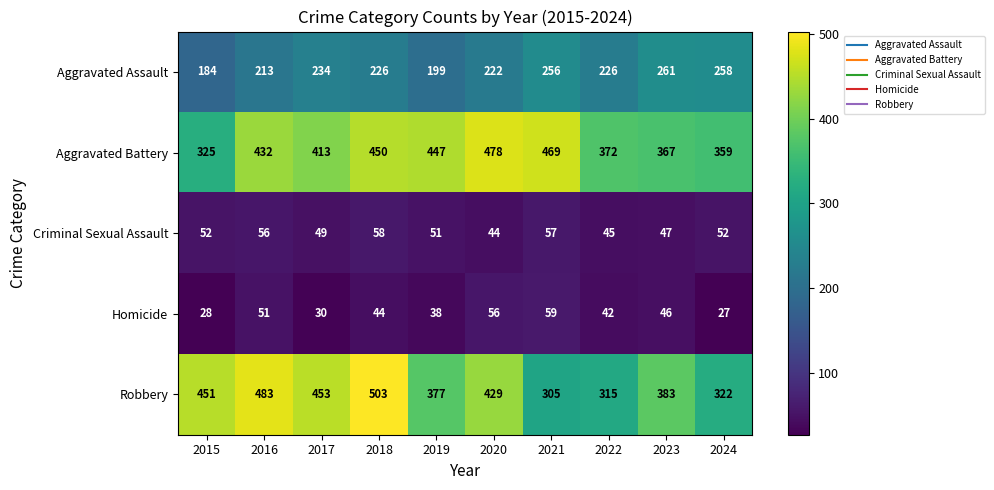

Which category has the highest value across all series?

2018